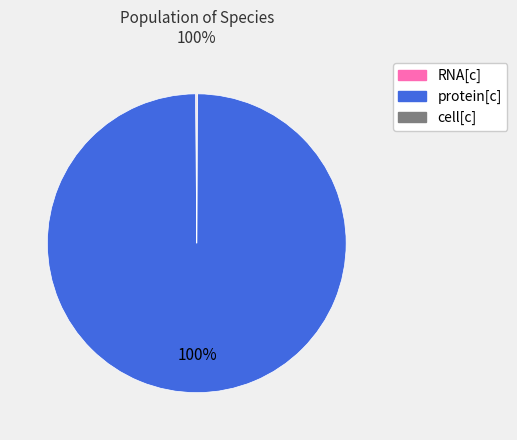

To the nearest percent, what is the average slice percentage?

33%